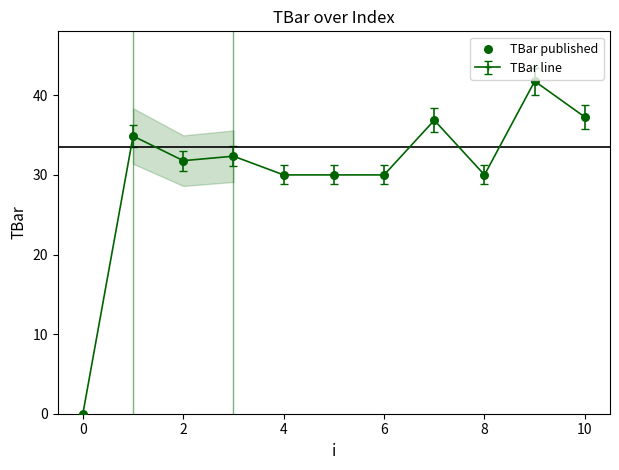

True or false: there are more than 0 points higher than both neighbors.

True